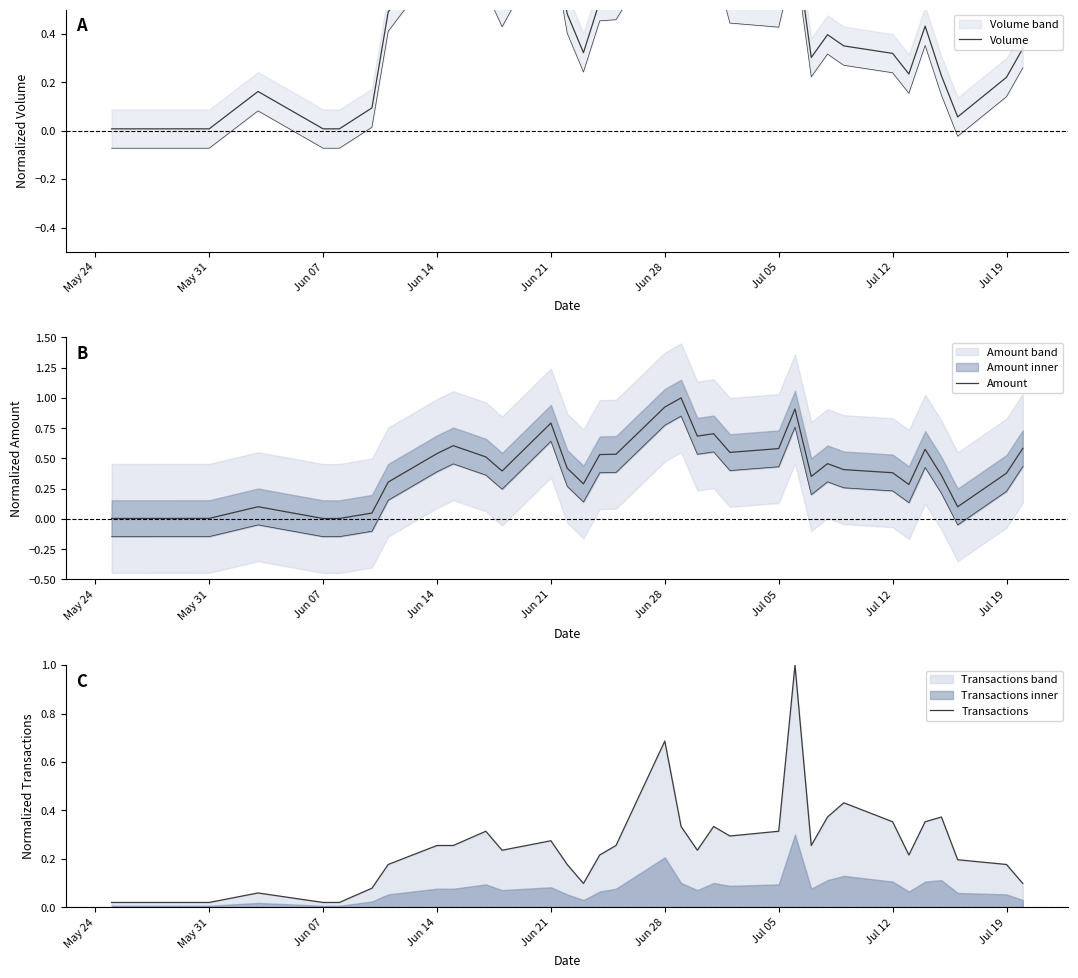

How many interior local valleys does the Transactions series have?

6